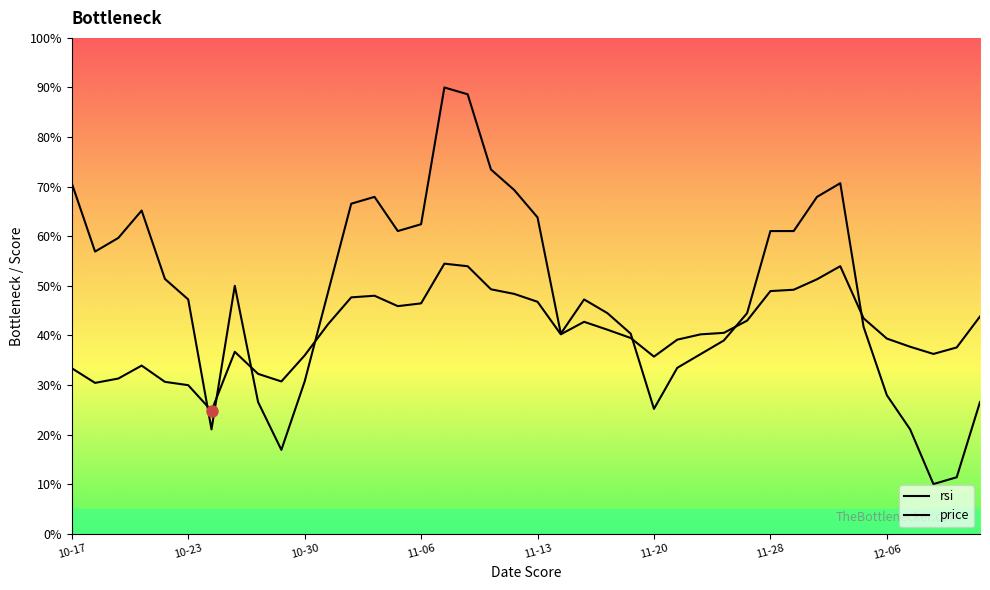

At how many categories does at least one series exceed 22?

40